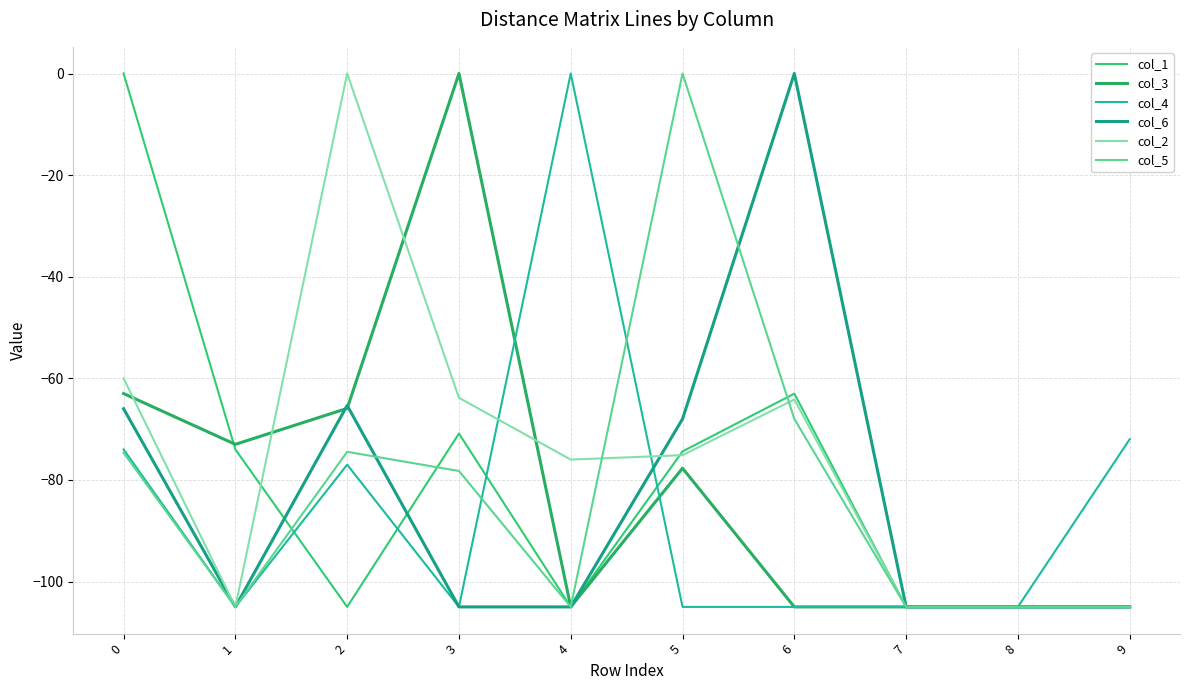

List the labels in order of col_3 value, largest first.

3, 0, 2, 1, 5, 4, 6, 7, 8, 9